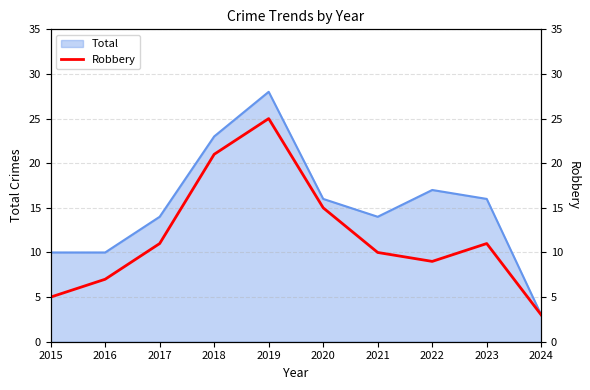

How many points are lower than both their immediate neighbors (excluding endpoints)?

1